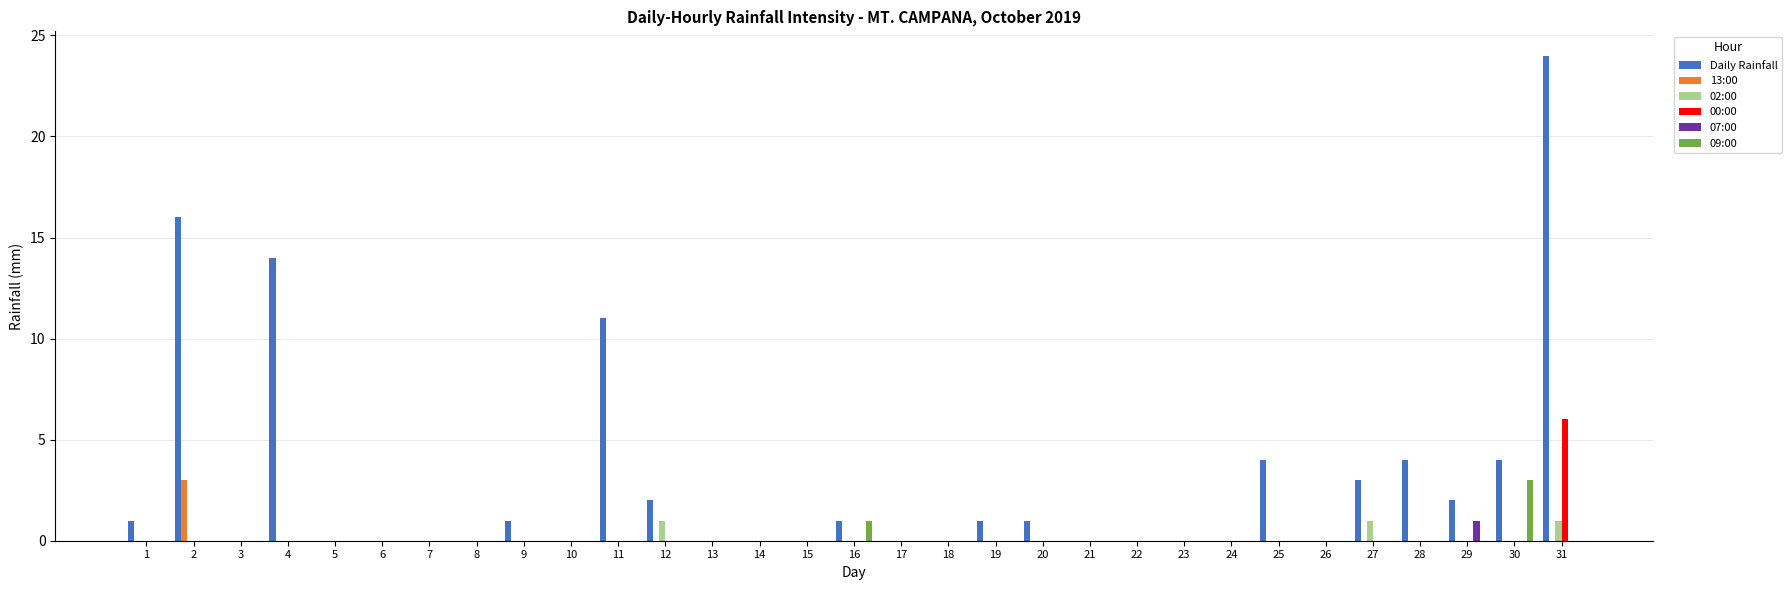

Reading left to right, extract all data points from this chart.

Daily Rainfall: 1=1	2=16	3=0	4=14	5=0	6=0	7=0	8=0	9=1	10=0	11=11	12=2	13=0	14=0	15=0	16=1	17=0	18=0	19=1	20=1	21=0	22=0	23=0	24=0	25=4	26=0	27=3	28=4	29=2	30=4	31=24
13:00: 1=0	2=3	3=0	4=0	5=0	6=0	7=0	8=0	9=0	10=0	11=0	12=0	13=0	14=0	15=0	16=0	17=0	18=0	19=0	20=0	21=0	22=0	23=0	24=0	25=0	26=0	27=0	28=0	29=0	30=0	31=0
02:00: 1=0	2=0	3=0	4=0	5=0	6=0	7=0	8=0	9=0	10=0	11=0	12=1	13=0	14=0	15=0	16=0	17=0	18=0	19=0	20=0	21=0	22=0	23=0	24=0	25=0	26=0	27=1	28=0	29=0	30=0	31=1
00:00: 1=0	2=0	3=0	4=0	5=0	6=0	7=0	8=0	9=0	10=0	11=0	12=0	13=0	14=0	15=0	16=0	17=0	18=0	19=0	20=0	21=0	22=0	23=0	24=0	25=0	26=0	27=0	28=0	29=0	30=0	31=6
07:00: 1=0	2=0	3=0	4=0	5=0	6=0	7=0	8=0	9=0	10=0	11=0	12=0	13=0	14=0	15=0	16=0	17=0	18=0	19=0	20=0	21=0	22=0	23=0	24=0	25=0	26=0	27=0	28=0	29=1	30=0	31=0
09:00: 1=0	2=0	3=0	4=0	5=0	6=0	7=0	8=0	9=0	10=0	11=0	12=0	13=0	14=0	15=0	16=1	17=0	18=0	19=0	20=0	21=0	22=0	23=0	24=0	25=0	26=0	27=0	28=0	29=0	30=3	31=0